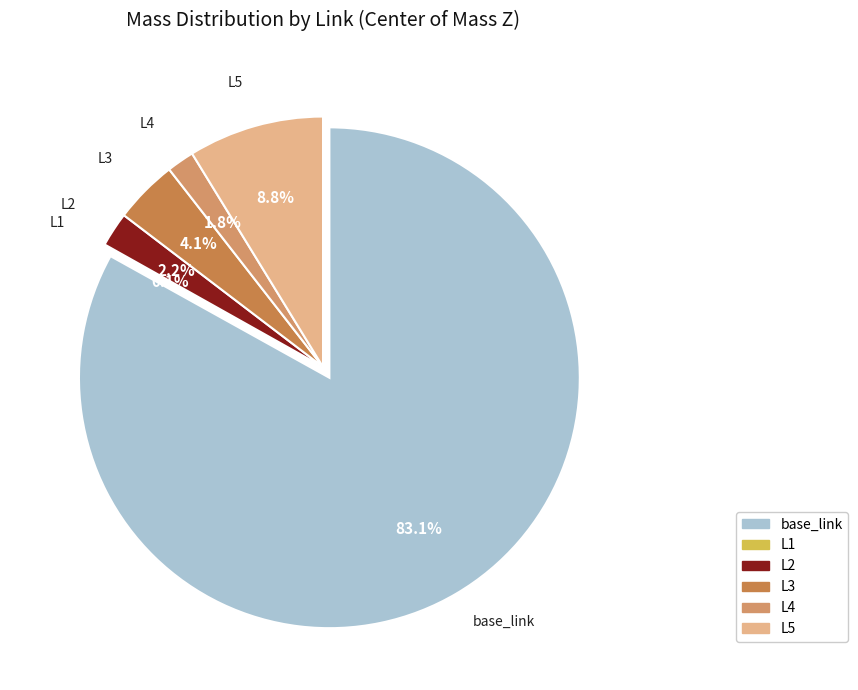

How many segments does this pie chart have?

6